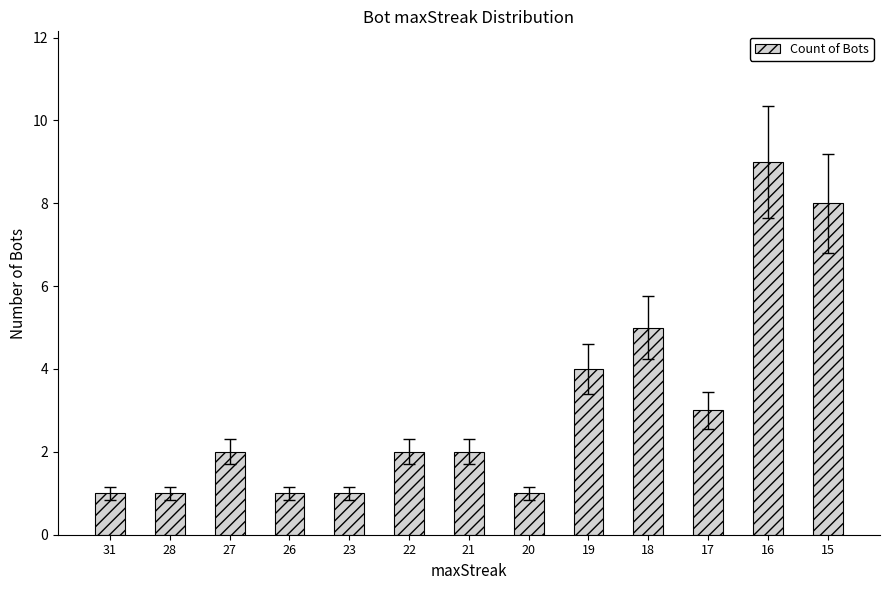

What is the sum of the values at 27 and 15?

10